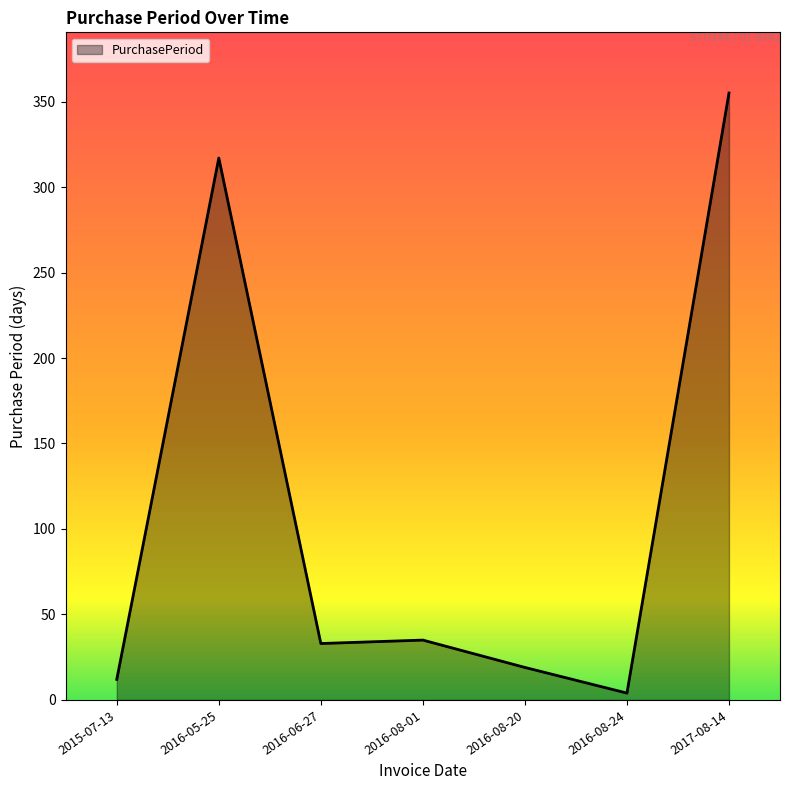

What is the average value?

111